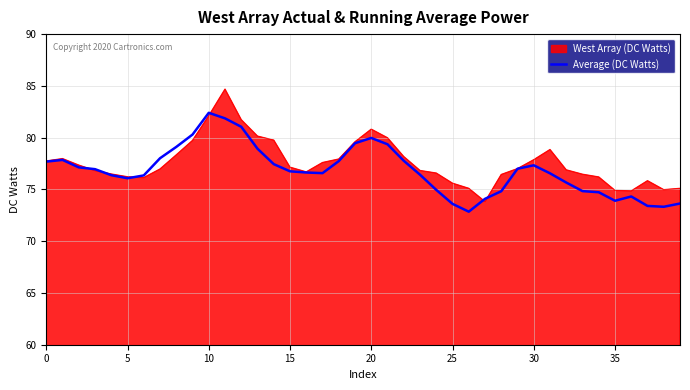

Which series has the widest spread of values?

West Array (DC Watts)